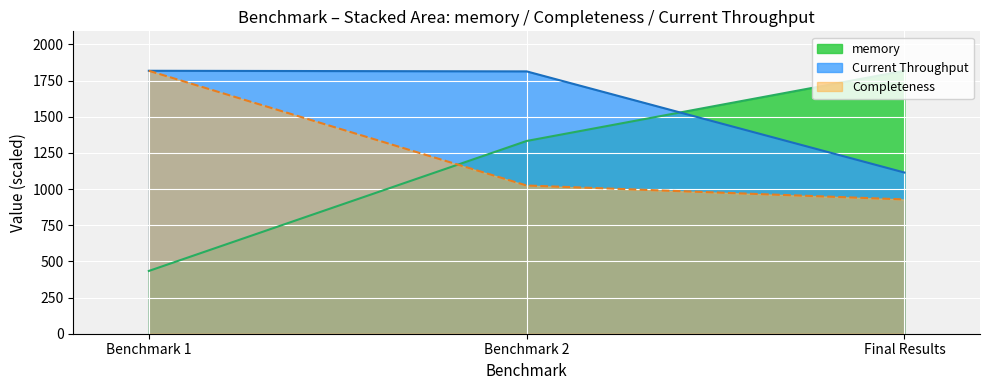

What is the minimum value for Completeness?

928.2